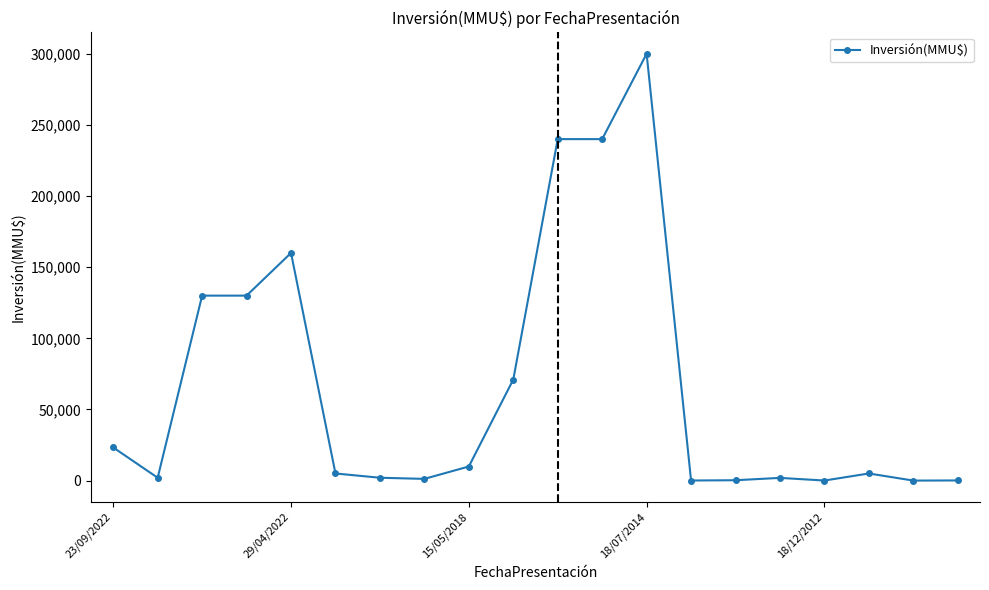

What is the average value?

66086